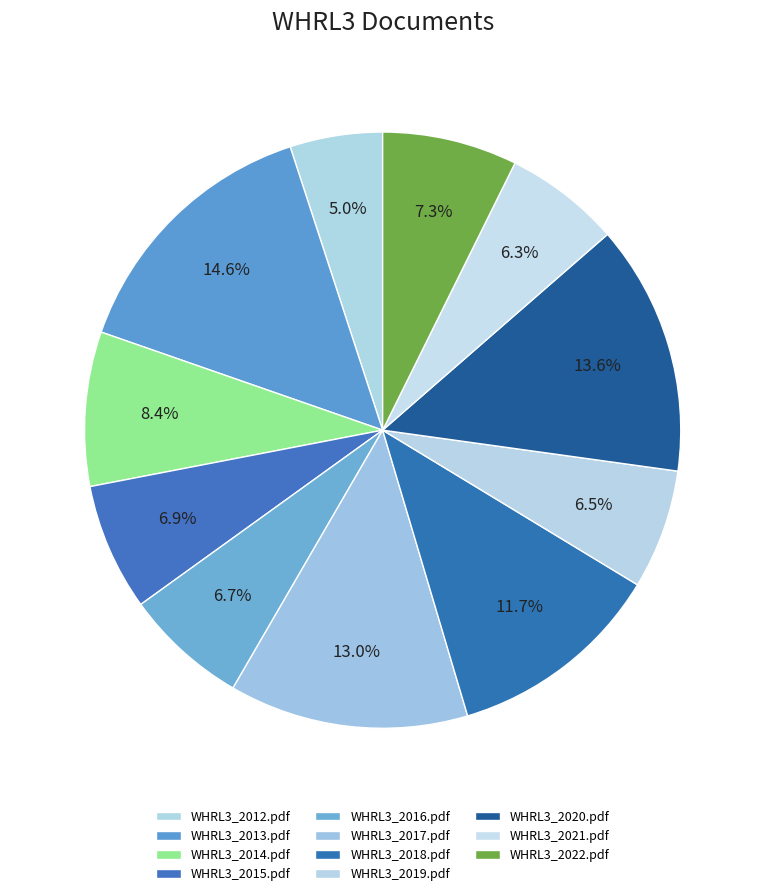

Which slice is the largest?

WHRL3_2013.pdf